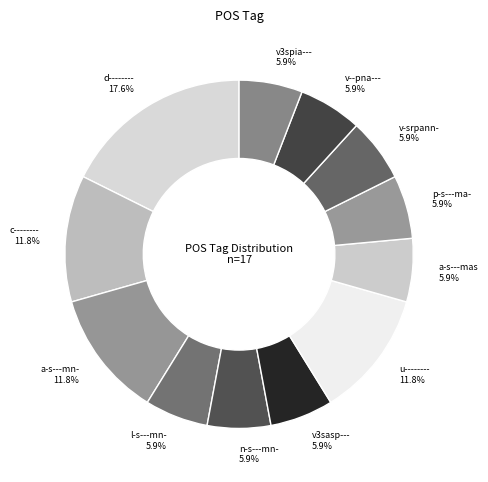

Combined, what portion of the pie is p-s---ma- and a-s---mas?

11.8%